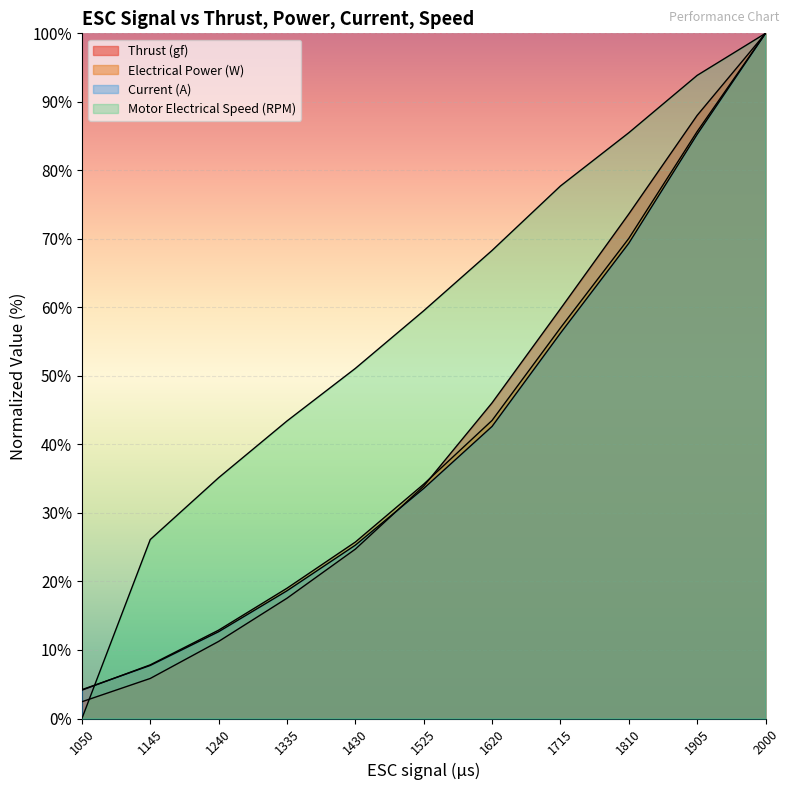

How many distinct data groups are displayed?

4